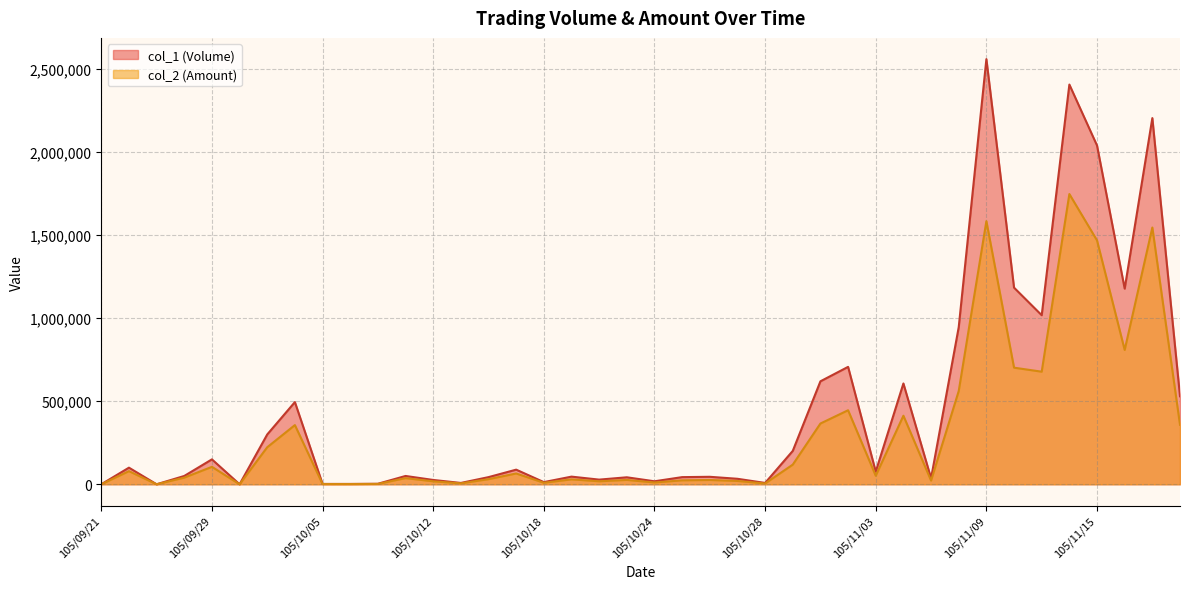

Reading left to right, what are all the values shown in this chart?

col_1 (Volume): 105/09/21=0	105/09/22=100000	105/09/23=0	105/09/26=50000	105/09/29=150000	105/09/30=0	105/10/03=300000	105/10/04=495000	105/10/05=2000	105/10/06=2000	105/10/07=3000	105/10/11=50000	105/10/12=26000	105/10/13=8000	105/10/14=43000	105/10/17=88000	105/10/18=13000	105/10/19=46000	105/10/20=28000	105/10/21=42000	105/10/24=18000	105/10/25=43000	105/10/26=45000	105/10/27=33000	105/10/28=8000	105/10/31=201000	105/11/01=620000	105/11/02=707000	105/11/03=76000	105/11/04=607000	105/11/07=36000	105/11/08=946000	105/11/09=2560000	105/11/10=1184000	105/11/11=1018000	105/11/14=2407000	105/11/15=2040000	105/11/16=1178000	105/11/17=2205000	105/11/18=530000
col_2 (Amount): 105/09/21=0	105/09/22=79000	105/09/23=0	105/09/26=40000	105/09/29=105000	105/09/30=0	105/10/03=223000	105/10/04=356400	105/10/05=1460	105/10/06=1440	105/10/07=2100	105/10/11=37000	105/10/12=17800	105/10/13=5620	105/10/14=30710	105/10/17=64980	105/10/18=9030	105/10/19=29570	105/10/20=18010	105/10/21=26130	105/10/24=10910	105/10/25=23780	105/10/26=25800	105/10/27=20070	105/10/28=4720	105/10/31=118300	105/11/01=365800	105/11/02=445730	105/11/03=51300	105/11/04=412760	105/11/07=22160	105/11/08=561420	105/11/09=1584470	105/11/10=702100	105/11/11=677940	105/11/14=1747690	105/11/15=1468510	105/11/16=808850	105/11/17=1546170	105/11/18=358220